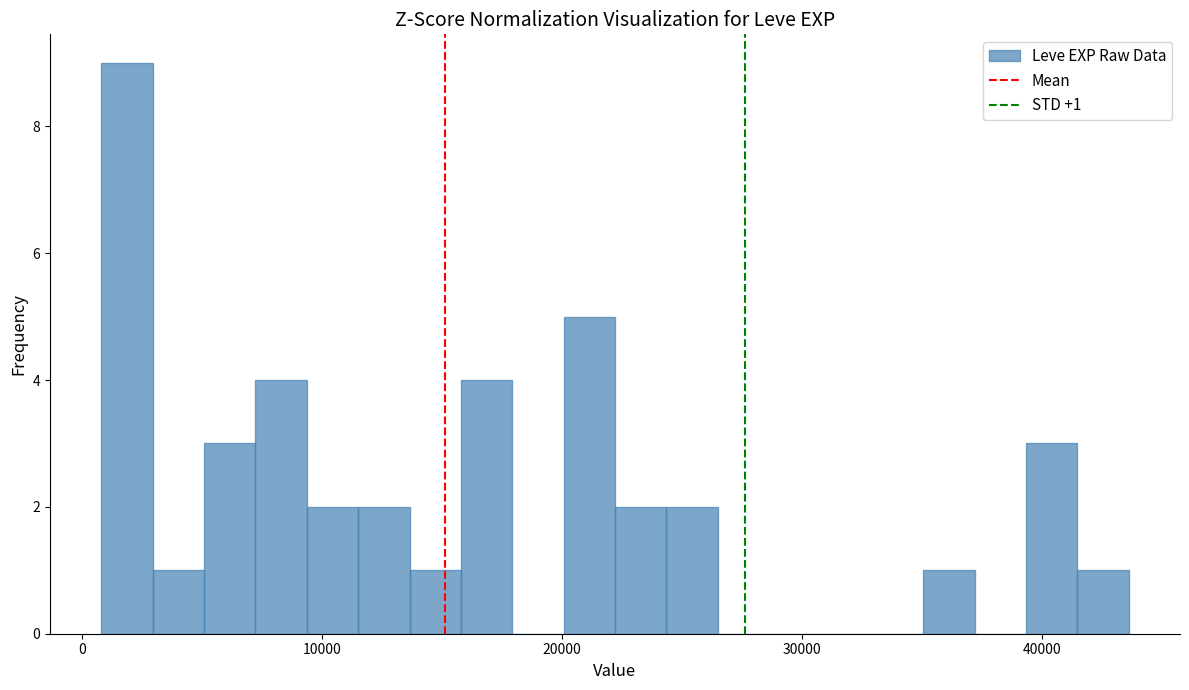

Read against the x-axis, roughly where is the centre of the tallest bar?

2000